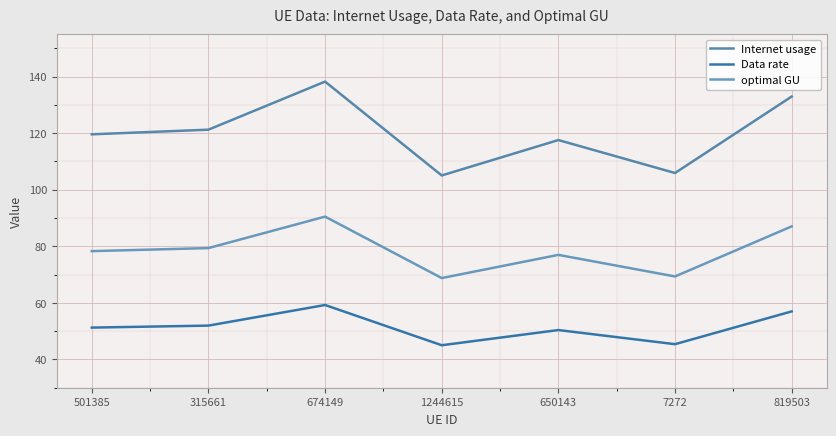

True or false: Internet usage and Data rate intersect in this chart.

False